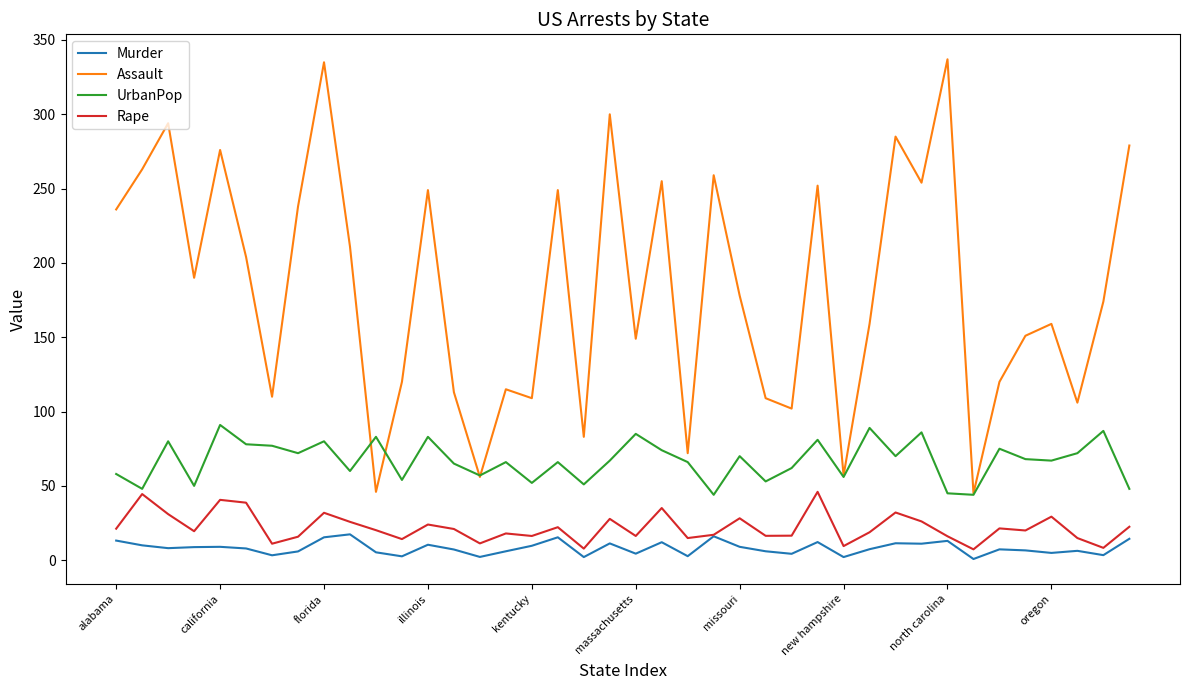

List the series in order of their peak value, lowest first.

Murder, Rape, UrbanPop, Assault